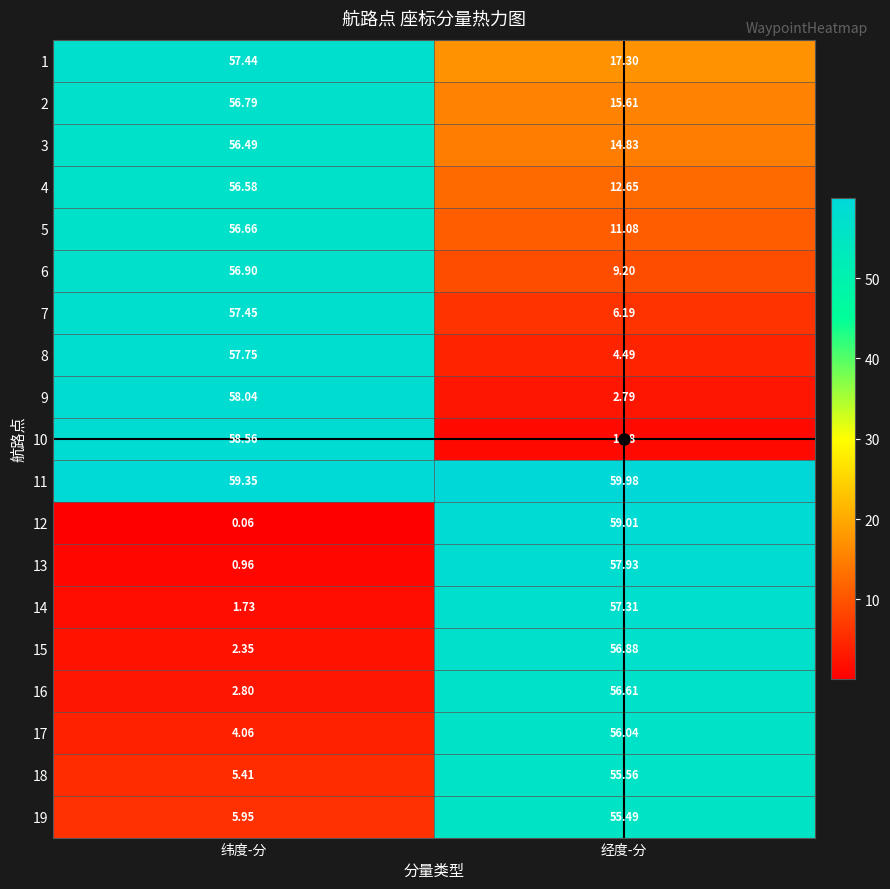

Where is 16 nearest to the value 29?

纬度-分